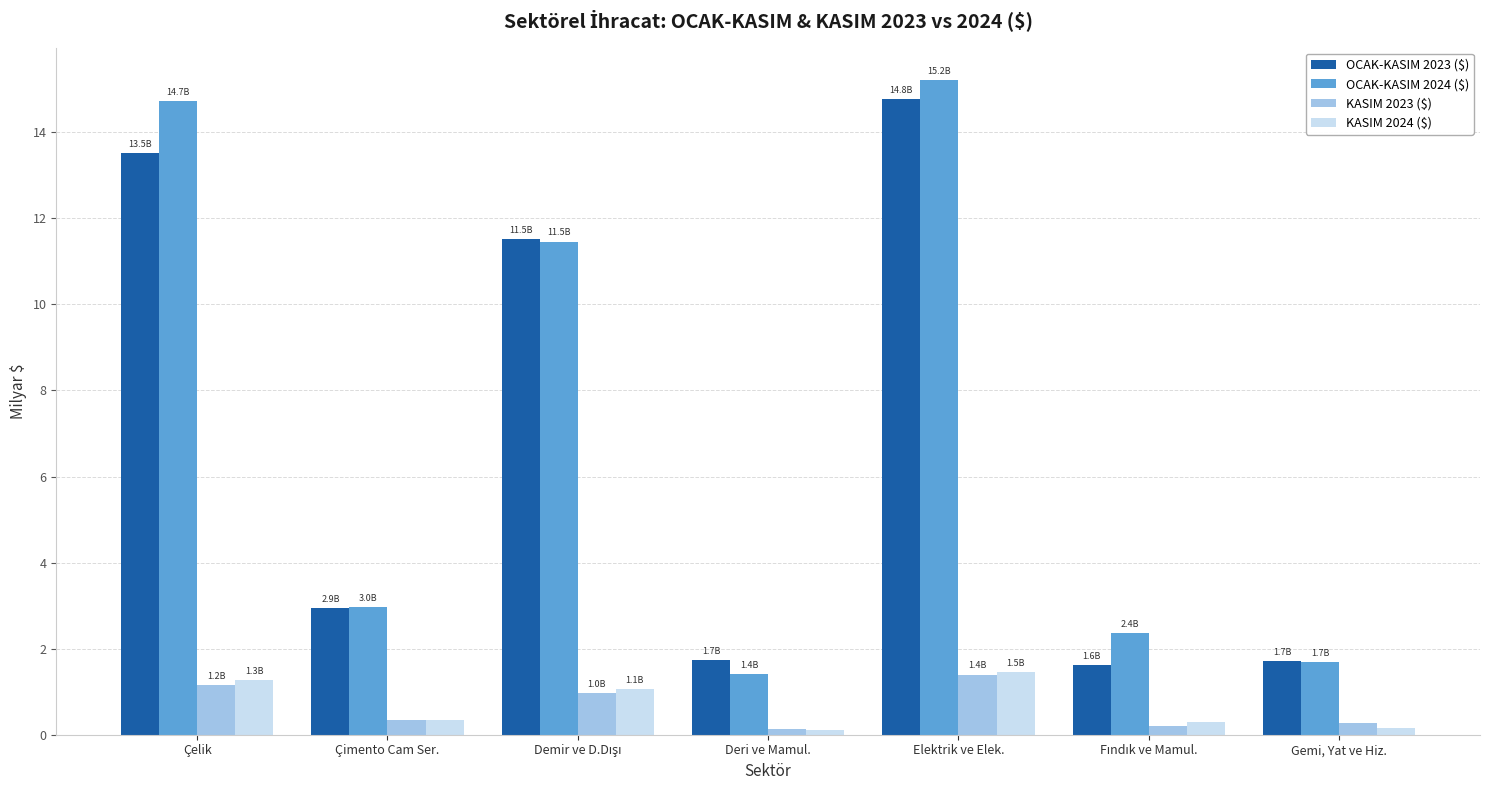

Which category has the highest value in the OCAK-KASIM 2024 ($) series?

Elektrik ve Elek.